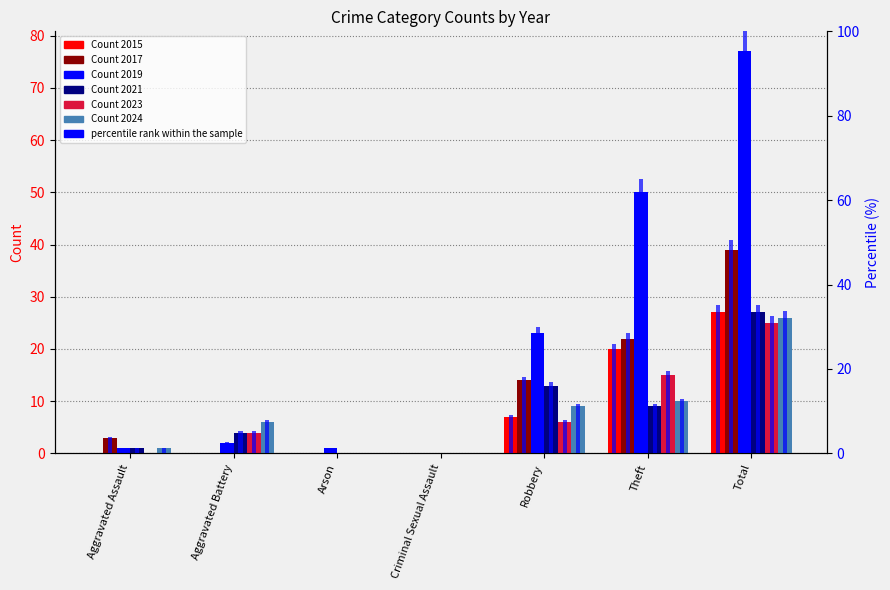

Is the value of 2017 at Theft greater than the value of 2021 at Aggravated Assault?

Yes